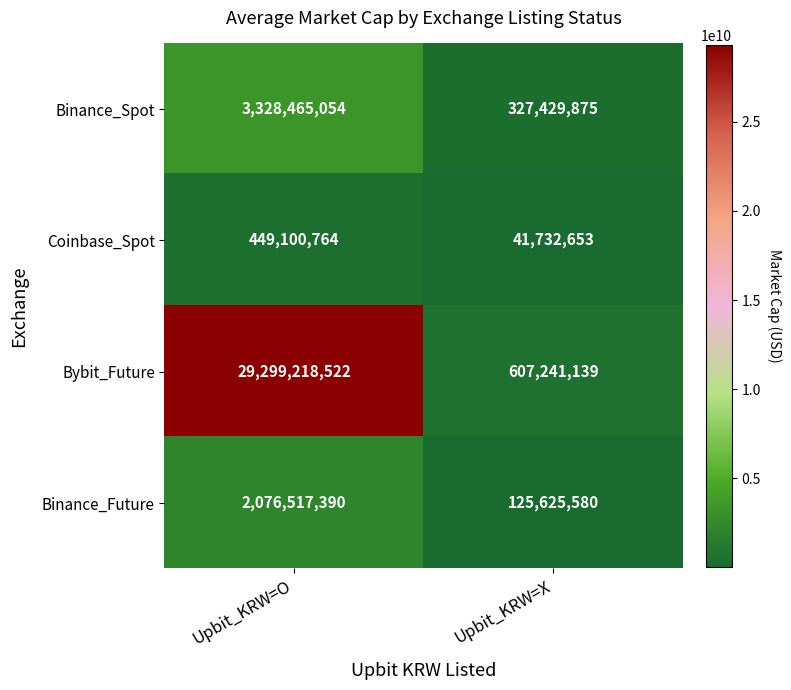

Which series has the largest total across all categories?

Bybit_Future